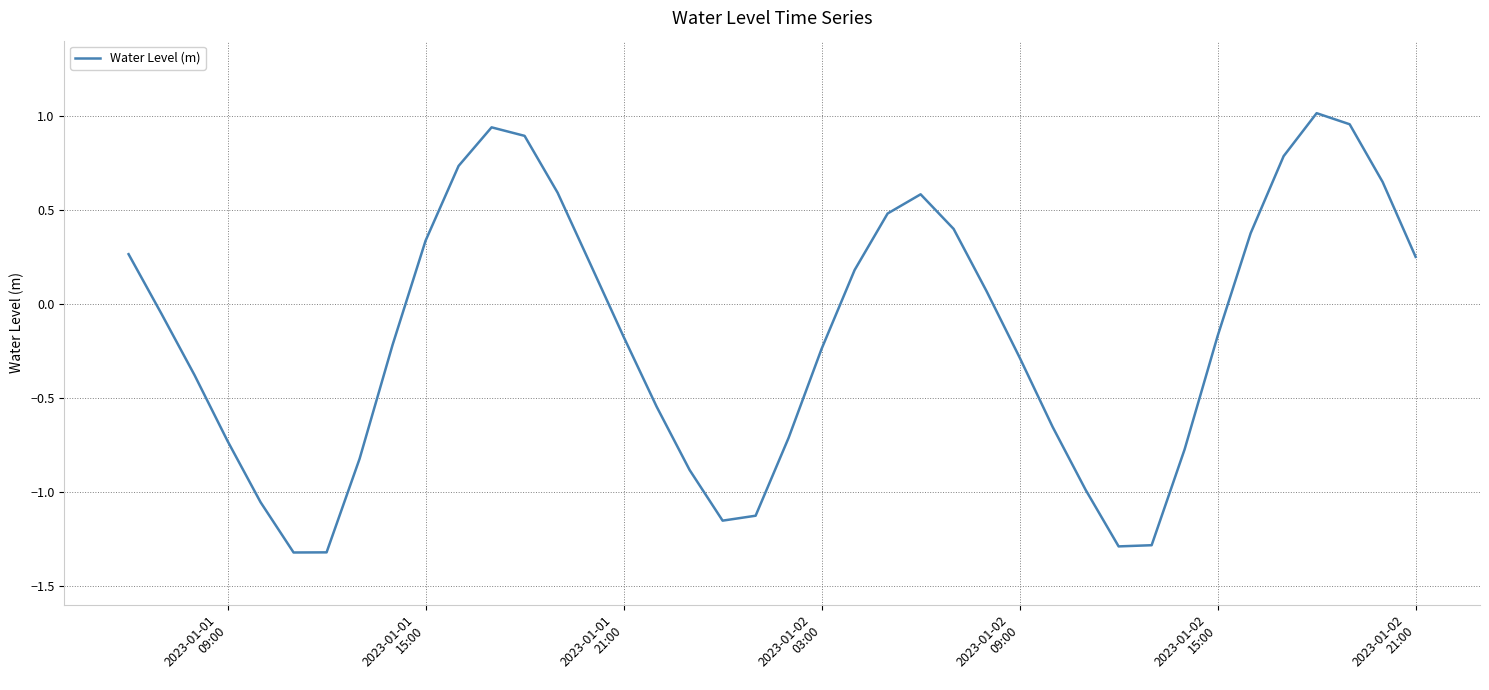

What is the difference between the maximum and minimum values?

2.3